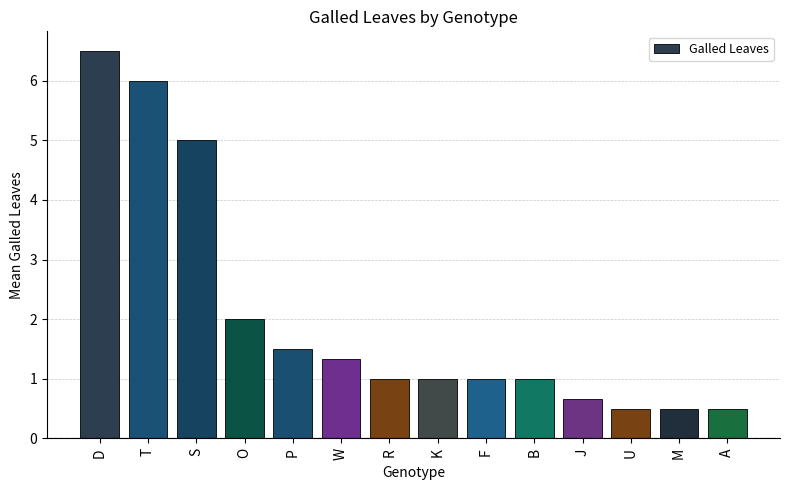

Which label corresponds to the largest value in the chart?

D